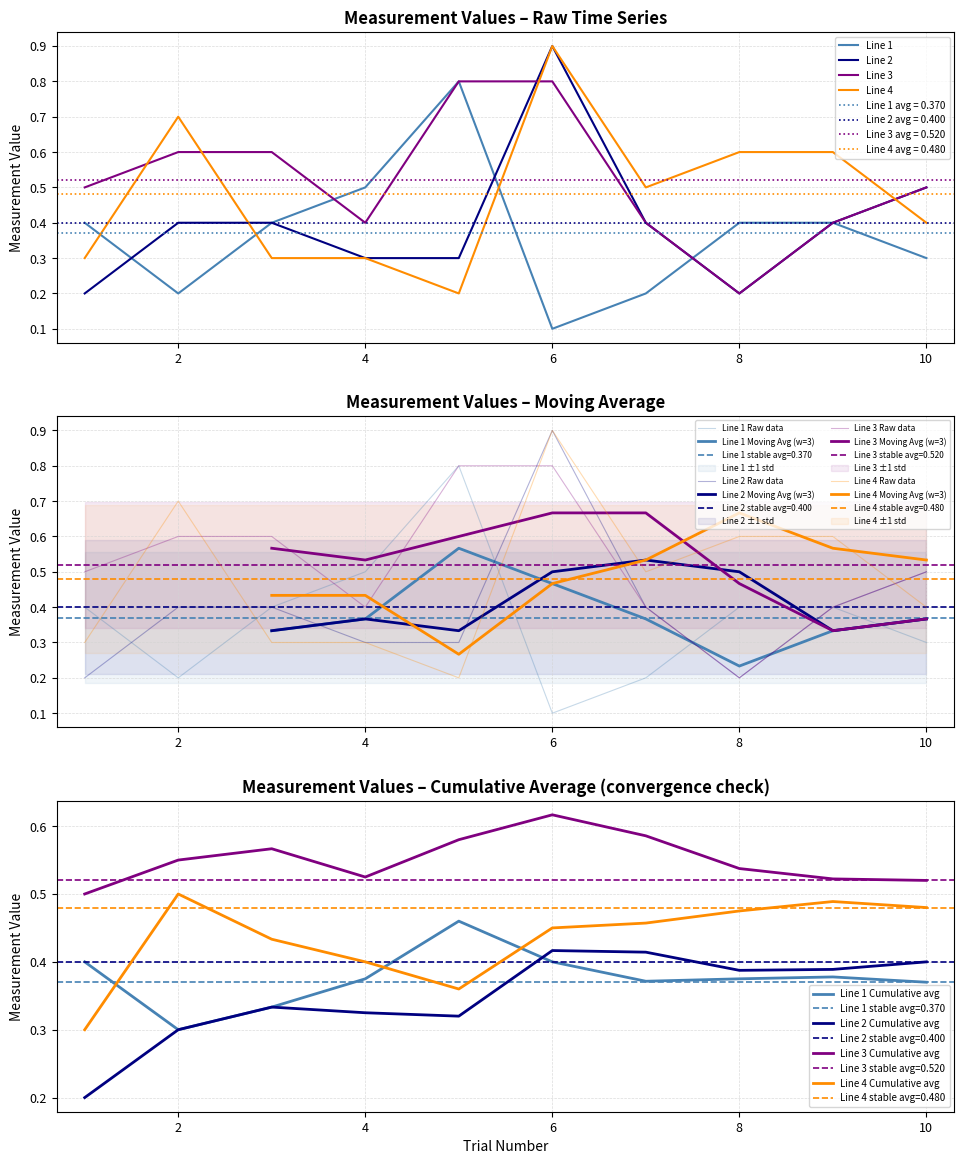

List the series in order of their peak value, highest first.

Line 2, Line 4, Line 1, Line 3